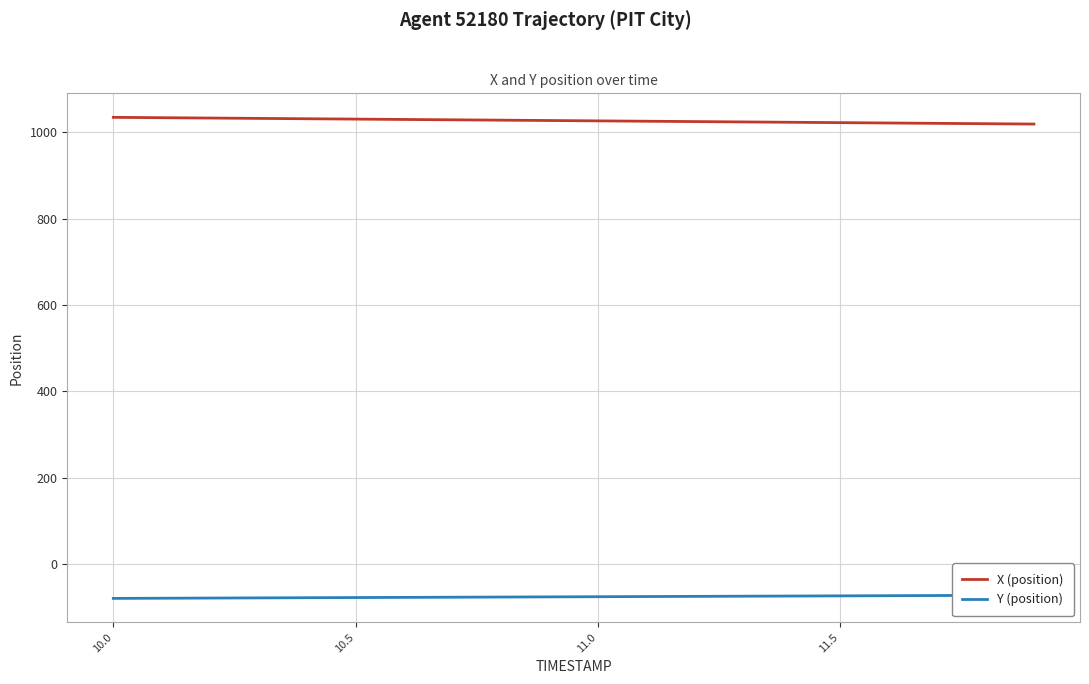

True or false: Y (position) and X (position) cross at least once.

False